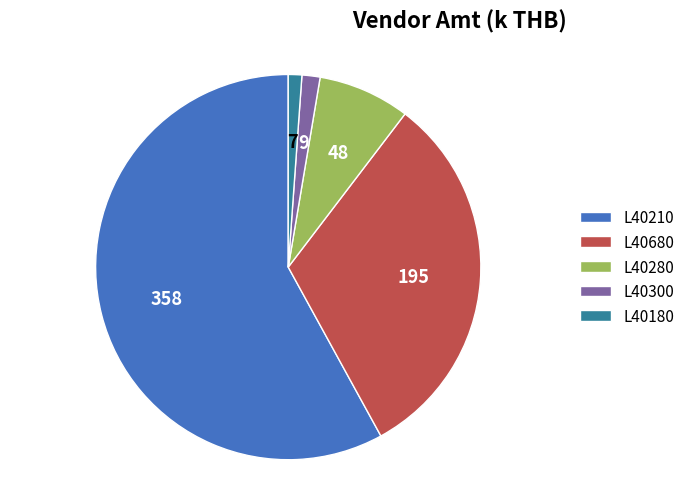

Does any single category account for the majority?

Yes